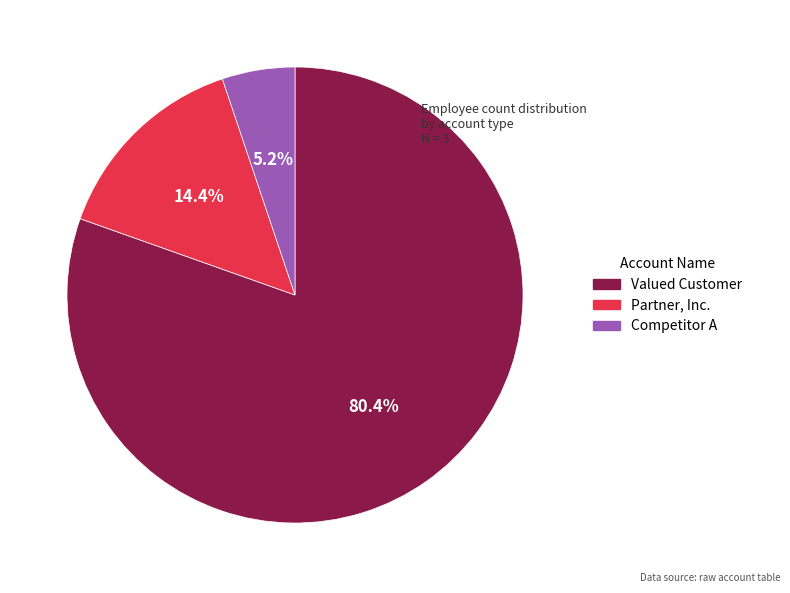

What is the smallest slice in the pie chart?

Competitor A